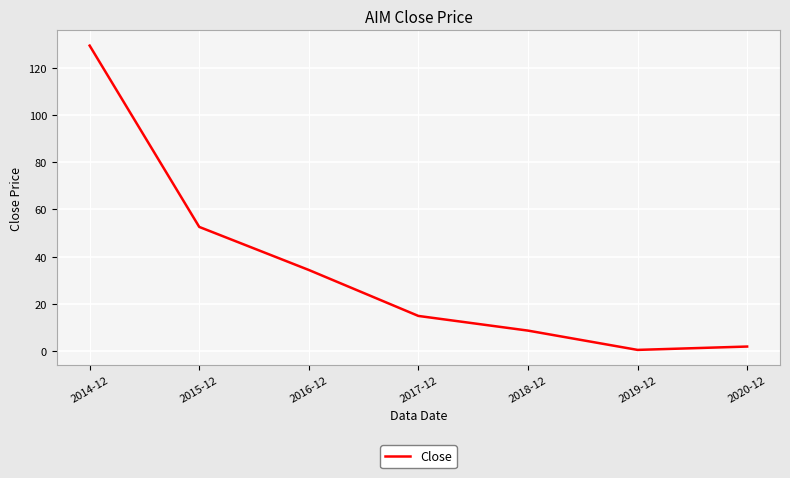

Is it true that the value at 2016-12 is 53.3?

False